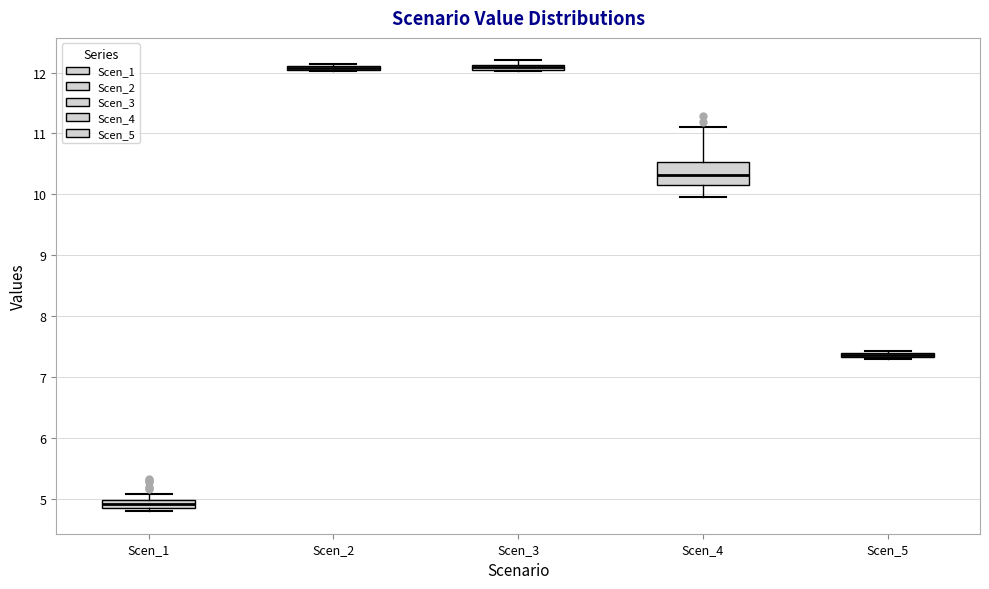

Comparing the boxes themselves (not the whiskers), which one is the tallest?

Scen_4